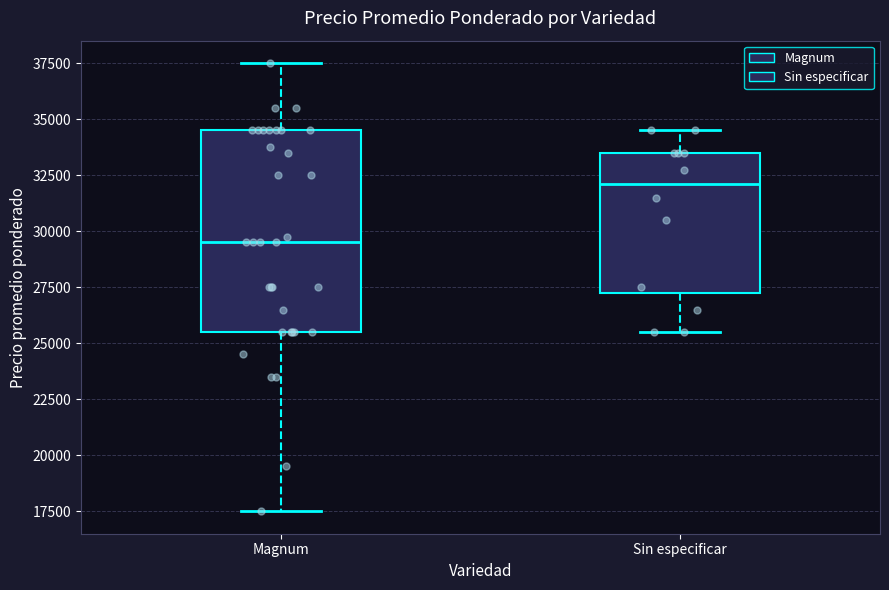

Reading left to right, transcribe this box plot: for each box, give where its median line is, the range the box spans, and where its two whiskers end, as read against the y-axis. The values are not printed on the chart, so give them approximately, as read against the axis.

Magnum: median 29500, box 25500 to 34500, whiskers 17500 to 37500
Sin especificar: median 32000, box 27500 to 33500, whiskers 25500 to 34500